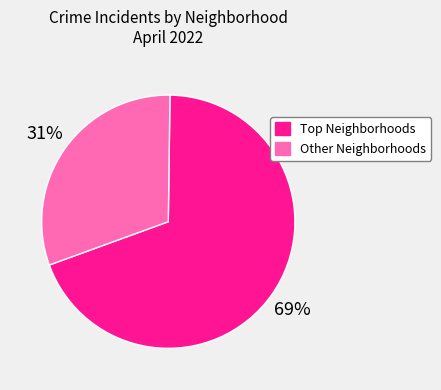

Which category has the biggest portion of the pie?

Top Neighborhoods